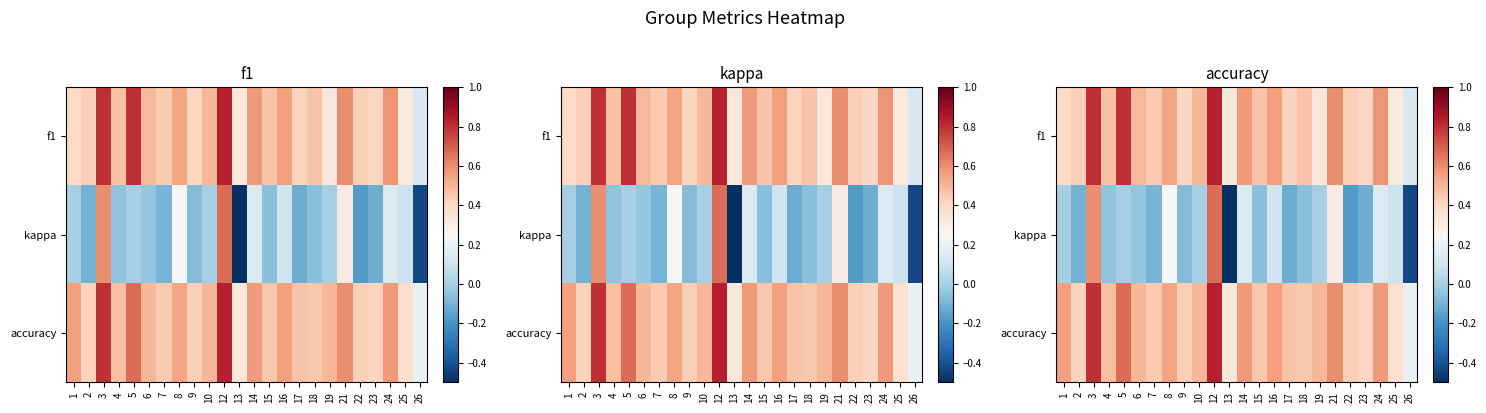

At which category is the sum across all series the highest?

12